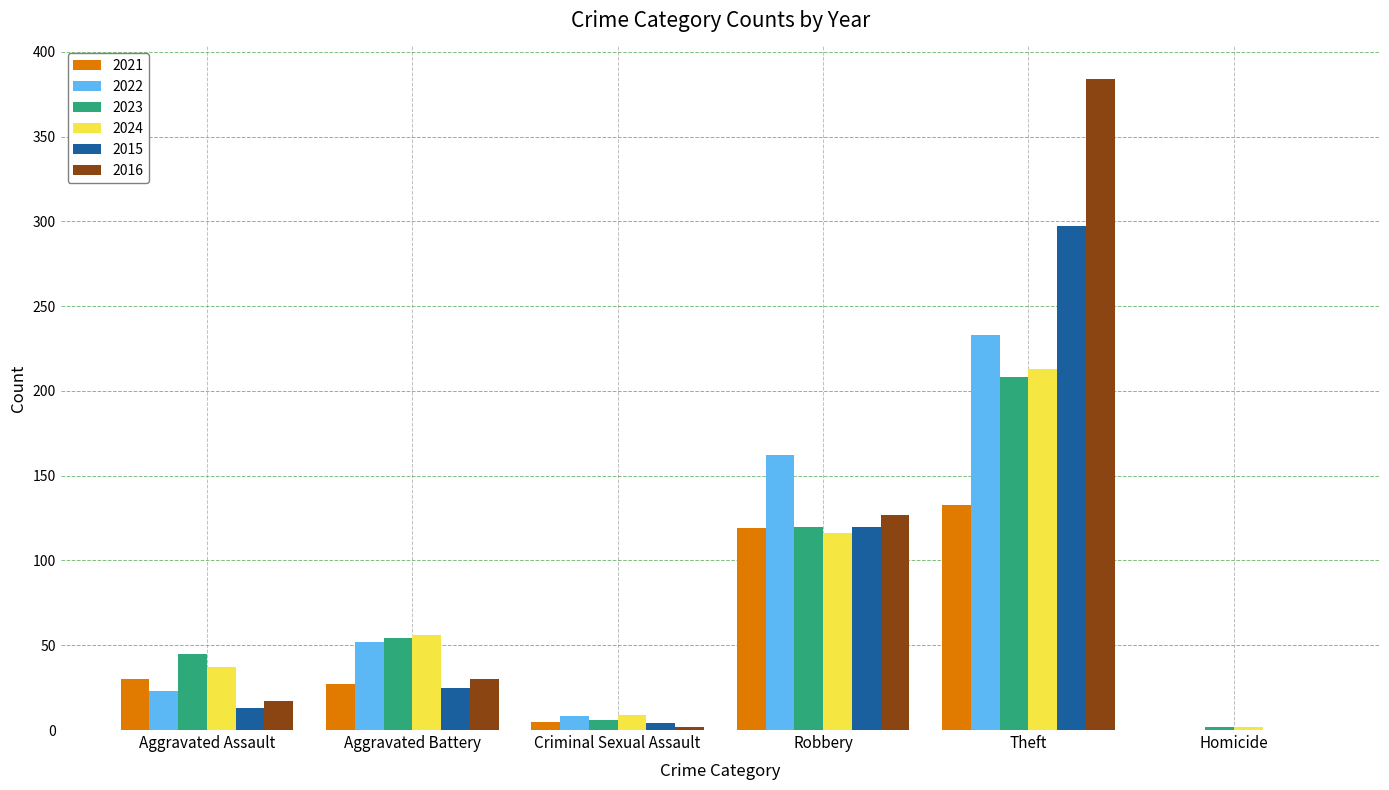

Is the value of 2021 at Aggravated Battery greater than the value of 2016 at Criminal Sexual Assault?

Yes